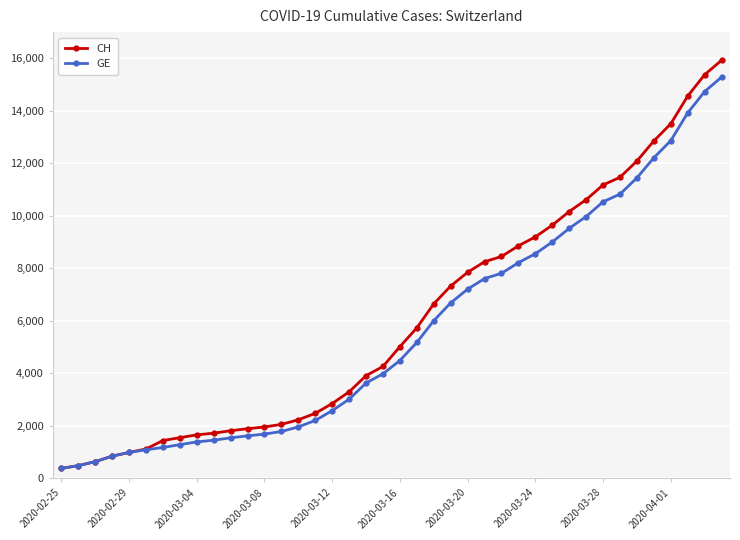

What is the highest value of the CH series?

15926